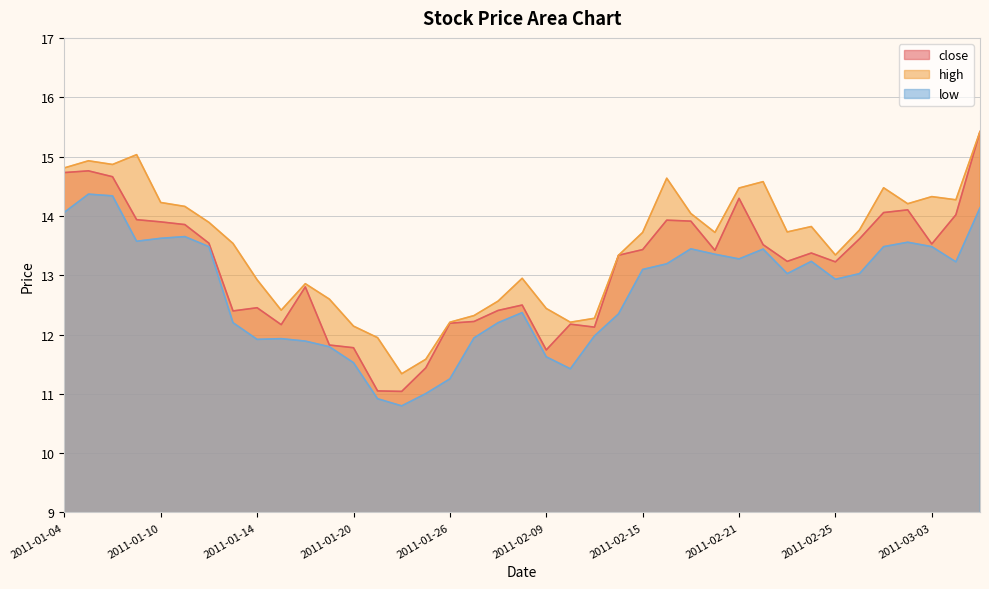

Is the value of close at 2011-02-28 greater than the value of high at 2011-02-09?

Yes